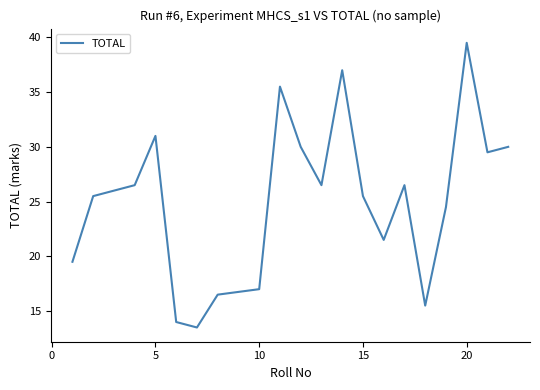

What is the difference between the maximum and minimum values?

26.0